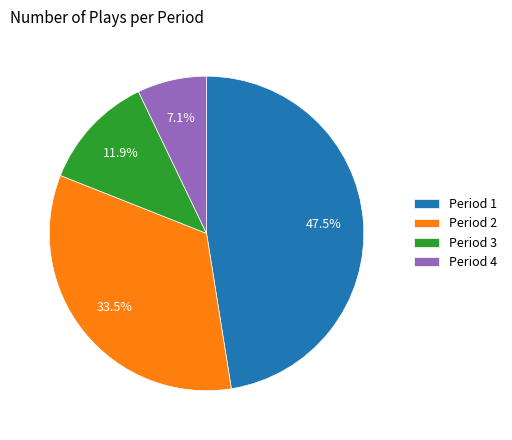

Is it true that Period 3 is 1% of the pie?

False